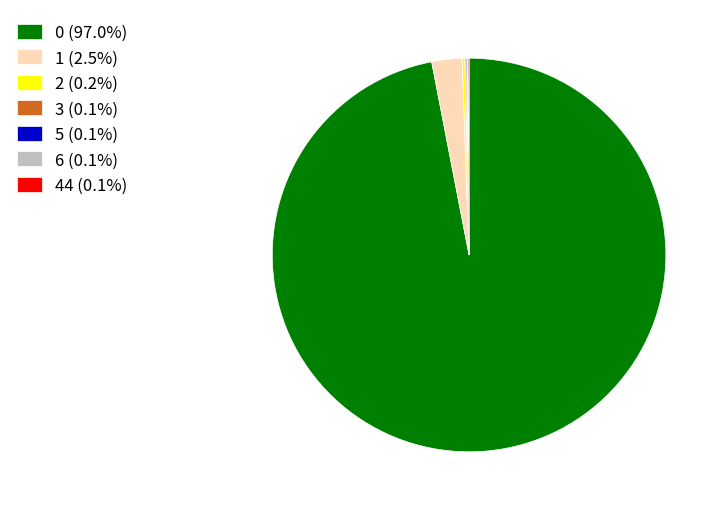

Does 0 (97.0%) represent more than half of the total?

Yes